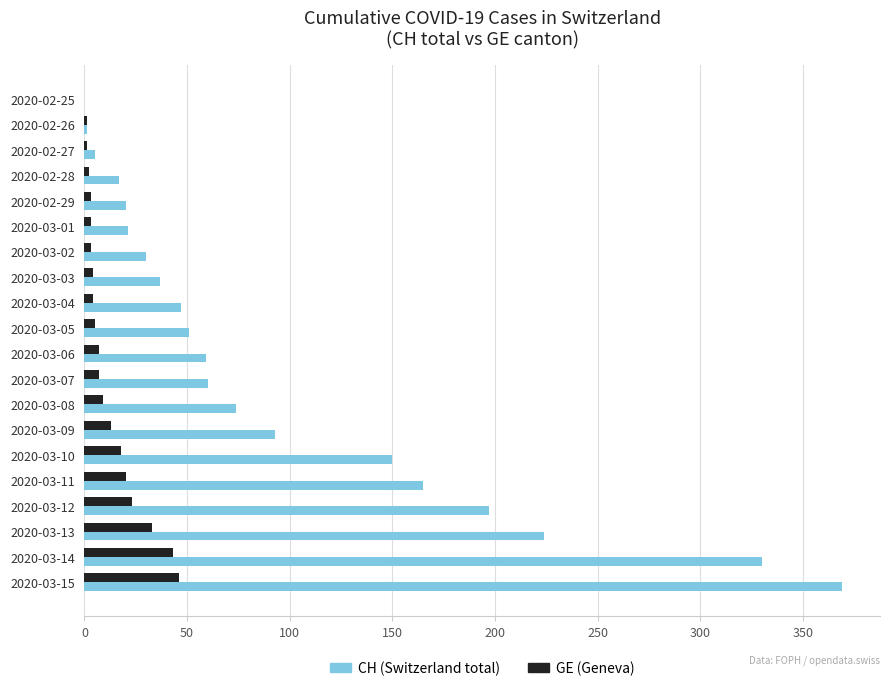

What is the sum of all CH (Switzerland total) values?

1950